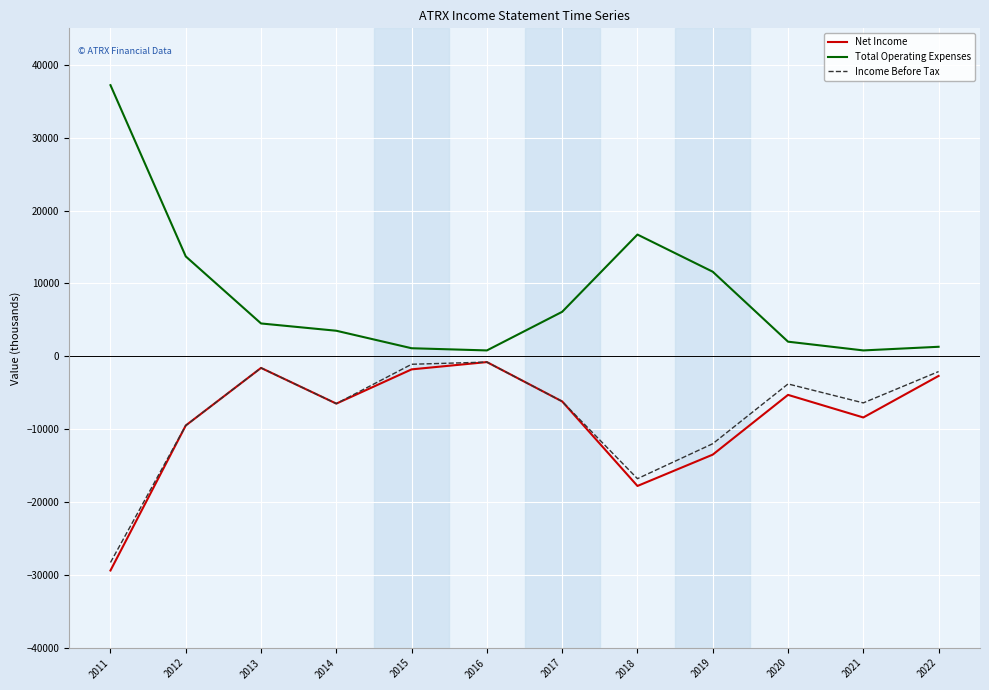

The value of Income Before Tax at 2012 is -13270. True or false?

False